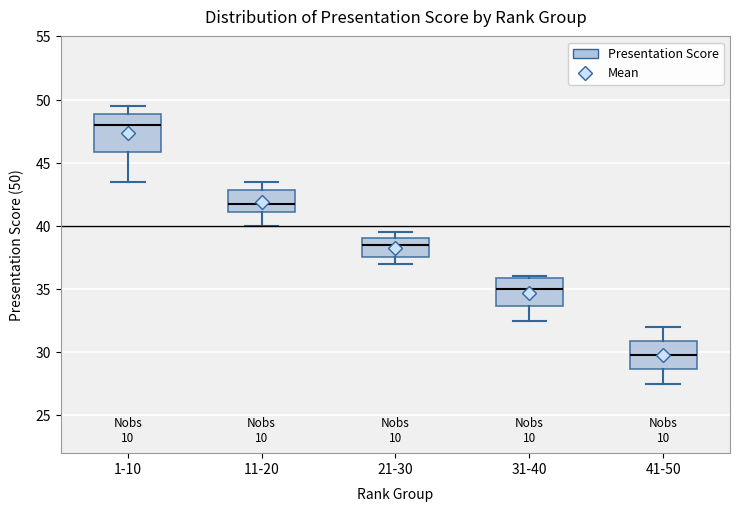

Reading left to right, read every box against the y-axis: the position of its median line, the range the box covers, and the ends of its whiskers. The values are not printed on the chart, so give them approximately, as read against the axis.

1-10: median 48.0, box 46.0 to 49.0, whiskers 43.5 to 49.5
11-20: median 42.0, box 41.0 to 43.0, whiskers 40.0 to 43.5
21-30: median 38.5, box 37.5 to 39.0, whiskers 37.0 to 39.5
31-40: median 35.0, box 33.5 to 36.0, whiskers 32.5 to 36.0
41-50: median 30.0, box 28.5 to 31.0, whiskers 27.5 to 32.0